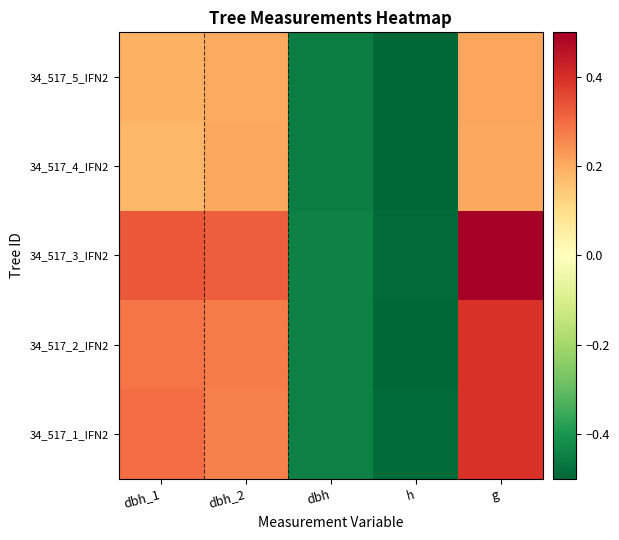

Reading left to right, extract all data points from this chart.

34_517_1_IFN2: dbh_1=0.3	dbh_2=0.3	dbh=-0.4	h=-0.5	g=0.4
34_517_2_IFN2: dbh_1=0.3	dbh_2=0.3	dbh=-0.4	h=-0.5	g=0.4
34_517_3_IFN2: dbh_1=0.3	dbh_2=0.3	dbh=-0.4	h=-0.5	g=0.5
34_517_4_IFN2: dbh_1=0.2	dbh_2=0.2	dbh=-0.5	h=-0.5	g=0.2
34_517_5_IFN2: dbh_1=0.2	dbh_2=0.2	dbh=-0.5	h=-0.5	g=0.2